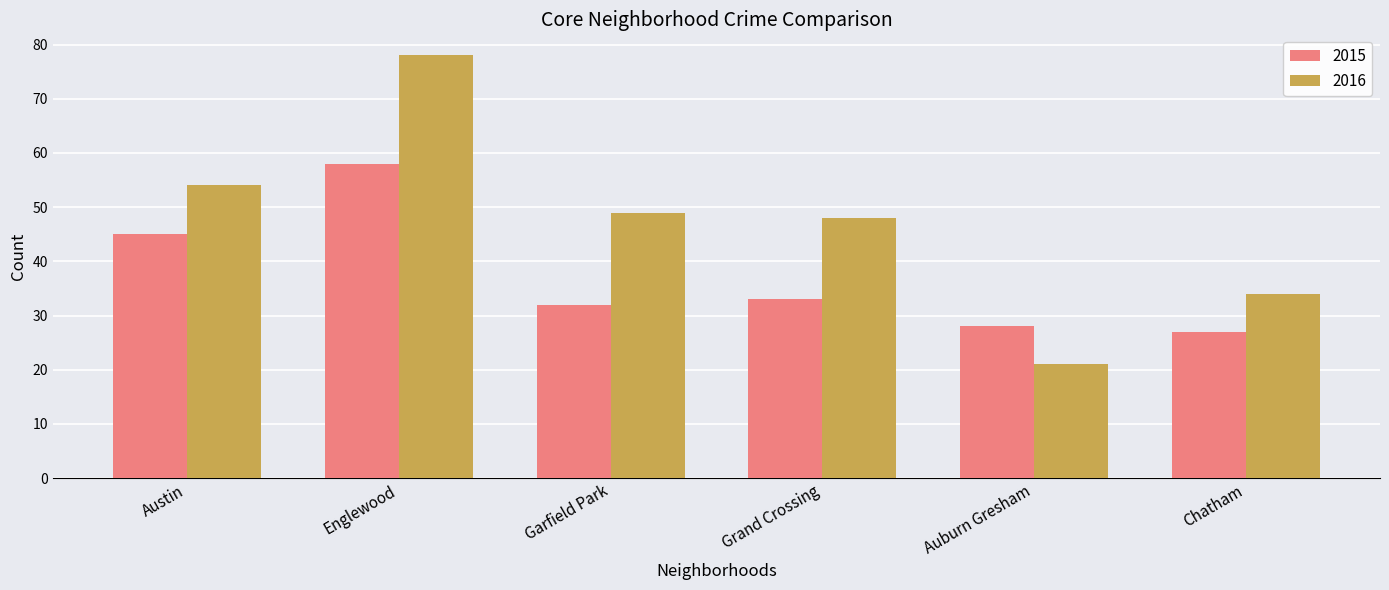

What is the difference between the highest and lowest values at Garfield Park?

17